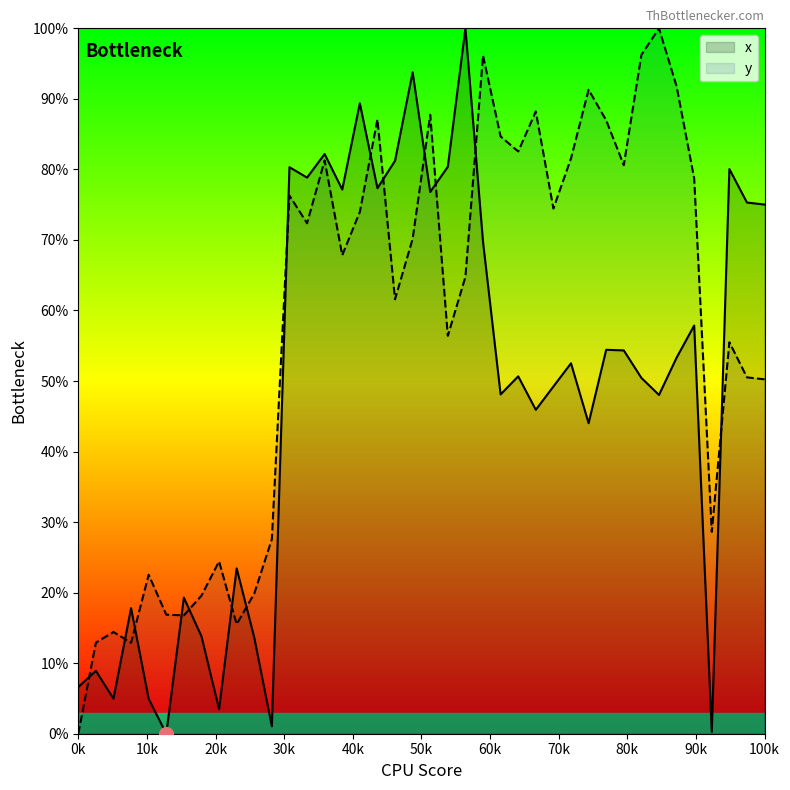

Which series has the largest total across all categories?

y